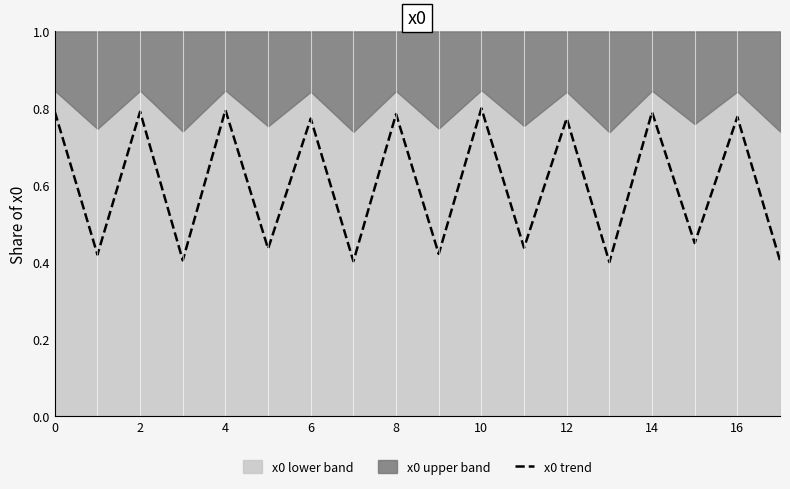

Reading left to right, what are all the values shown in this chart?

0.8	0.4	0.8	0.4	0.8	0.4	0.8	0.4	0.8	0.4	0.8	0.4	0.8	0.4	0.8	0.4	0.8	0.4